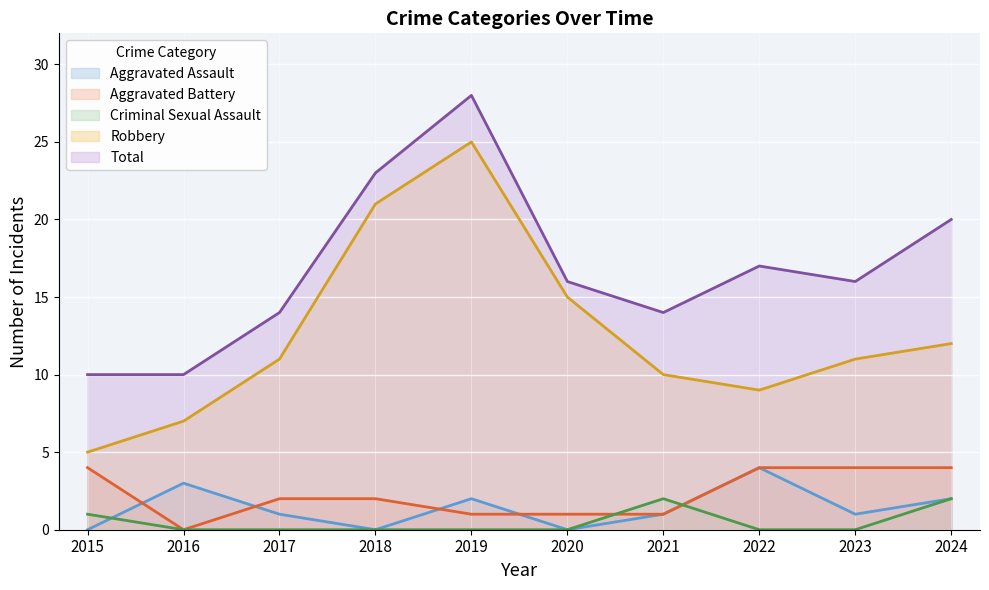

Where is Aggravated Assault nearest to the value 2?

2019